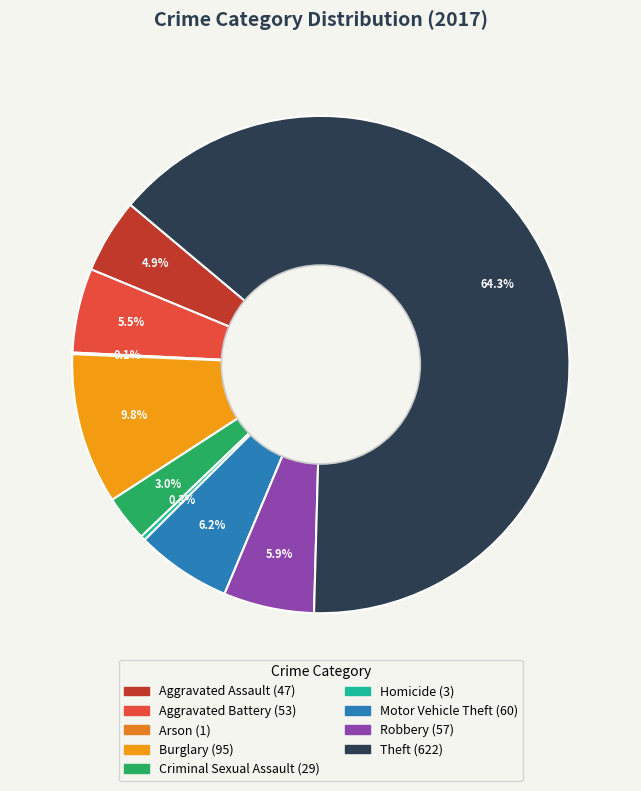

The Robbery slice represents 6% of the pie. True or false?

True